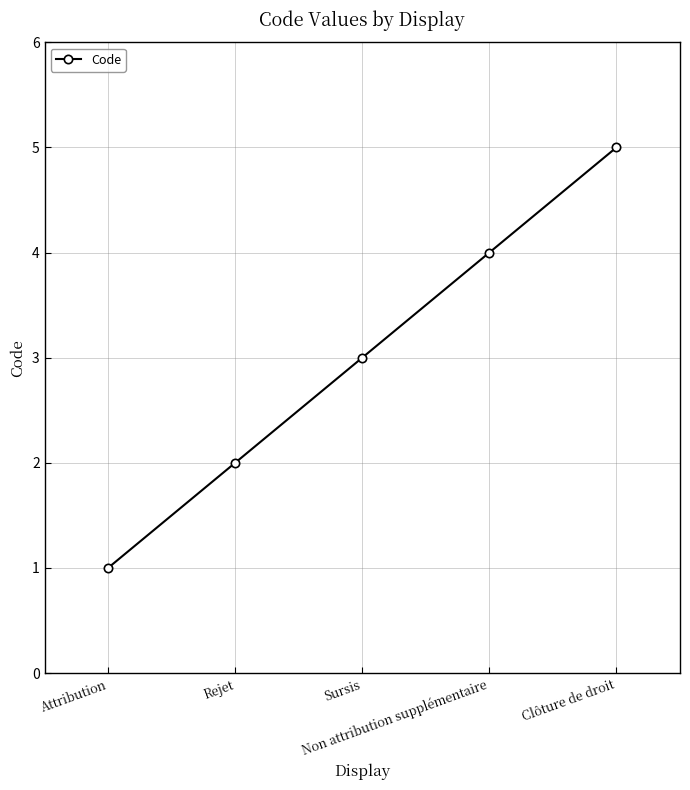

Reading left to right, list all the values displayed in this chart.

1	2	3	4	5